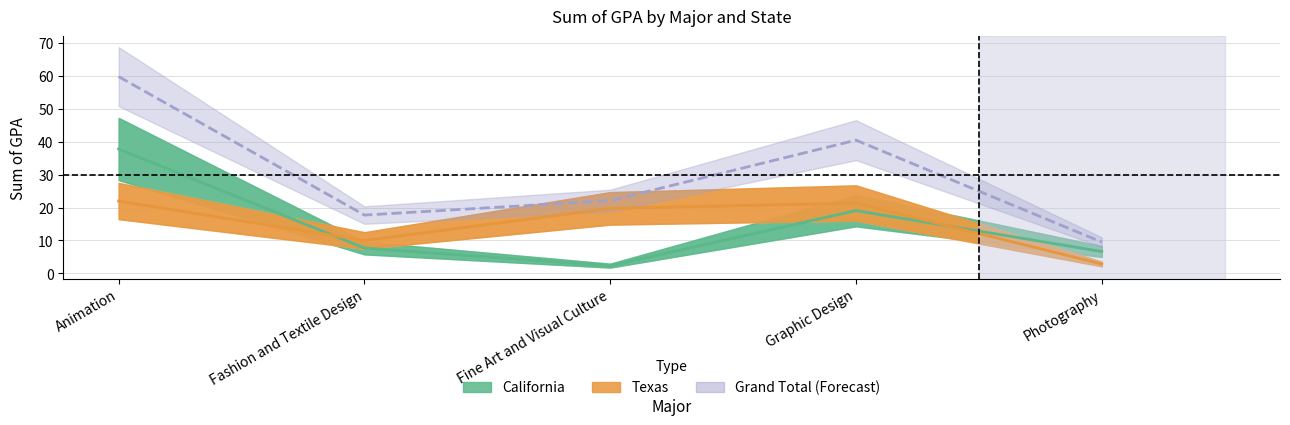

What value does the Texas series have at Fine Art and Visual Culture?

19.8